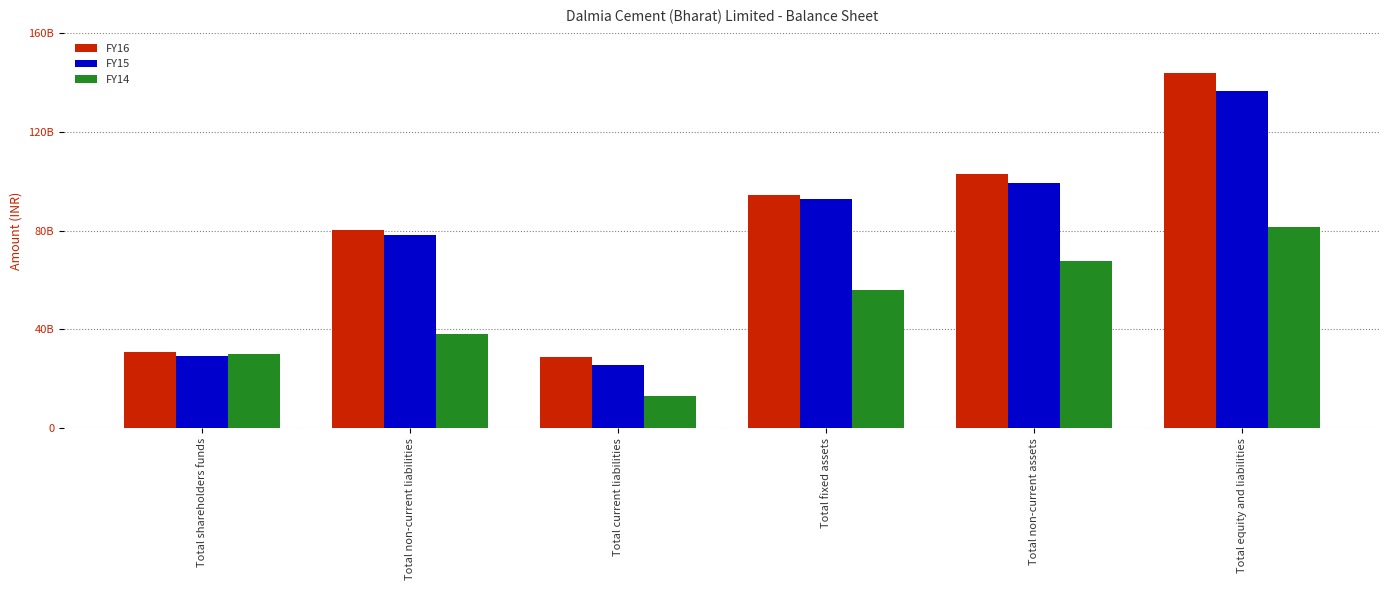

What is the label of the 4th bar from the right?

Total current liabilities